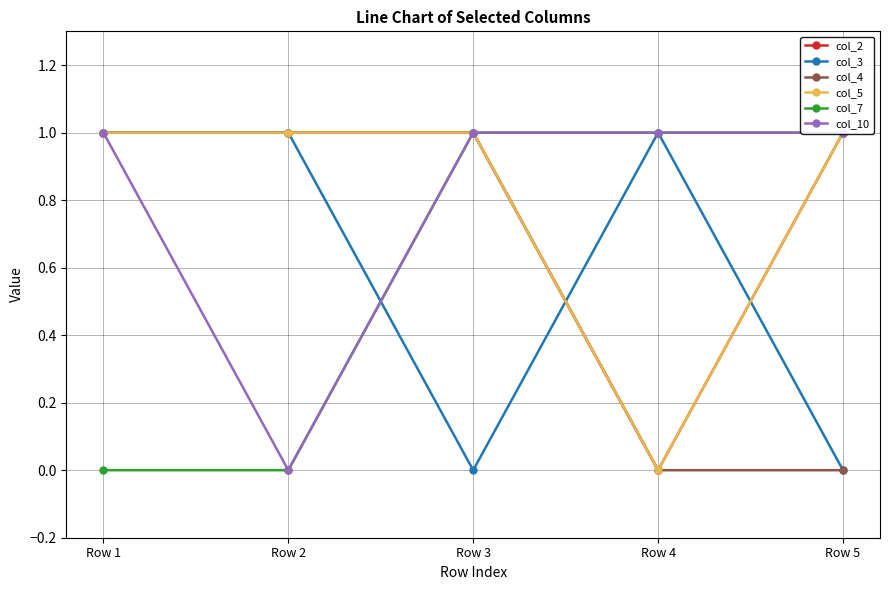

The value of col_7 at Row 3 is 1. True or false?

True